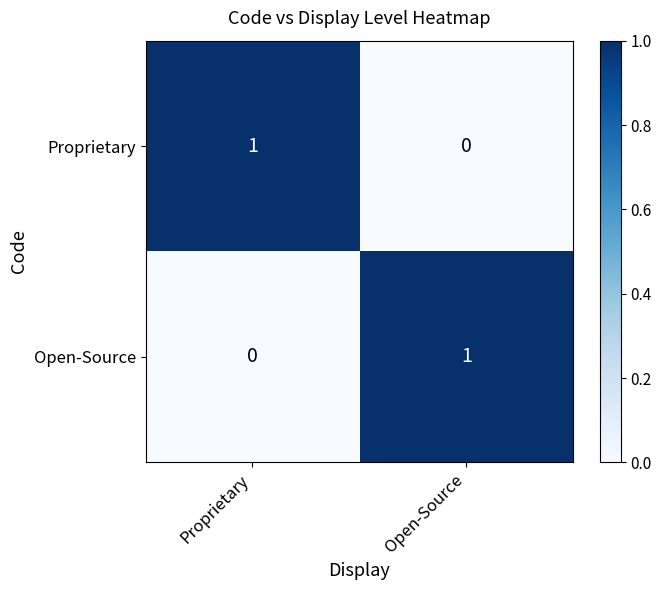

At which label does Proprietary reach its peak?

Proprietary